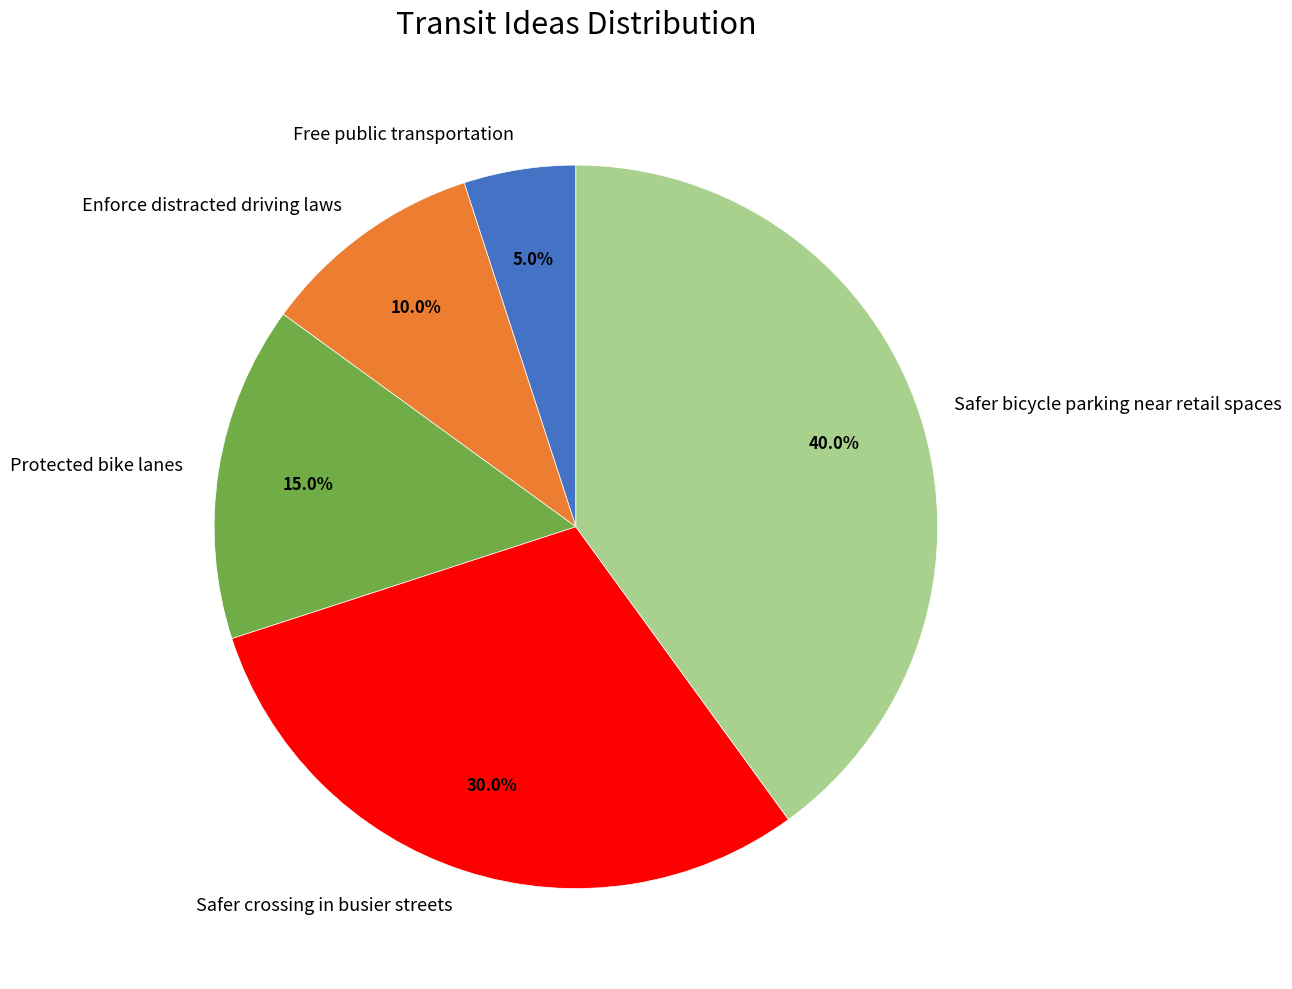

What percentage is NOT represented by Enforce distracted driving laws?

90.0%